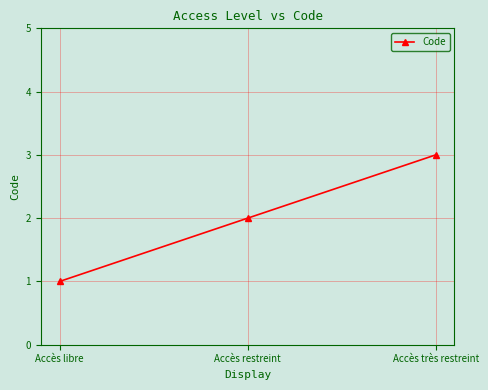

What value does the data have at Accès libre?

1